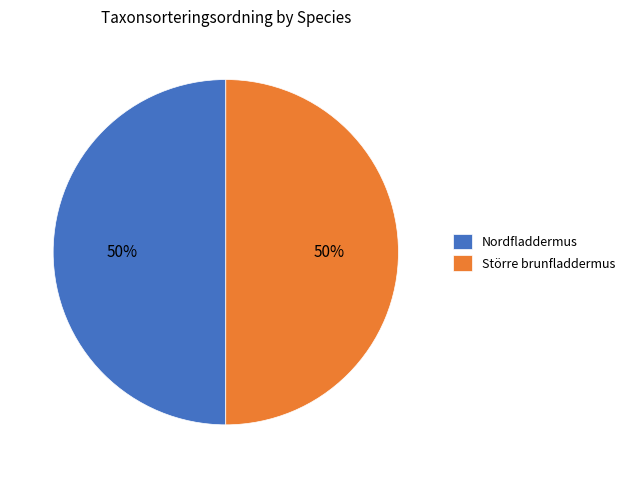

Approximately how many times larger is the value at Större brunfladdermus compared to Nordfladdermus?

1.0